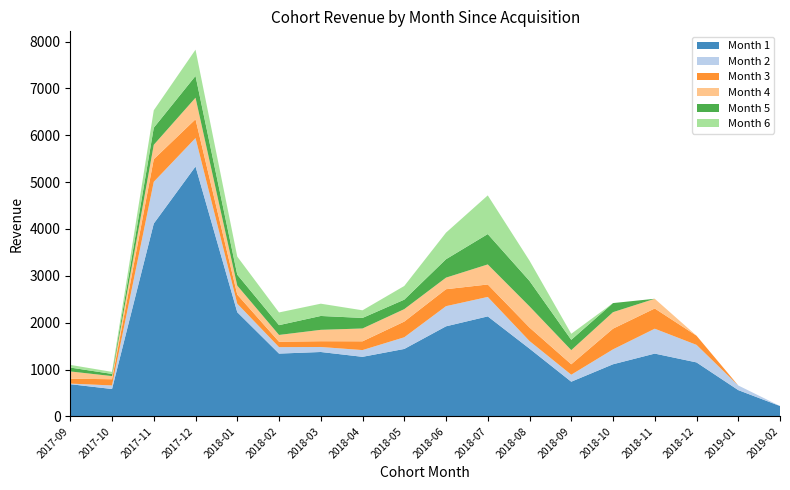

Reading left to right, what are all the values shown in this chart?

Month 1: 2017-09=688	2017-10=585	2017-11=4116	2017-12=5334	2018-01=2224	2018-02=1341	2018-03=1375	2018-04=1272	2018-05=1440	2018-06=1923	2018-07=2135	2018-08=1447	2018-09=741	2018-10=1113	2018-11=1341	2018-12=1153	2019-01=562	2019-02=222
Month 2: 2017-09=13	2017-10=76	2017-11=891	2017-12=607	2018-01=182	2018-02=138	2018-03=107	2018-04=144	2018-05=249	2018-06=430	2018-07=415	2018-08=162	2018-09=149	2018-10=318	2018-11=531	2018-12=374	2019-01=99	2019-02=0
Month 3: 2017-09=104	2017-10=133	2017-11=482	2017-12=401	2018-01=194	2018-02=115	2018-03=123	2018-04=187	2018-05=335	2018-06=362	2018-07=266	2018-08=288	2018-09=223	2018-10=442	2018-11=432	2018-12=196	2019-01=0	2019-02=0
Month 4: 2017-09=155	2017-10=67	2017-11=308	2017-12=460	2018-01=192	2018-02=145	2018-03=243	2018-04=274	2018-05=266	2018-06=247	2018-07=428	2018-08=452	2018-09=302	2018-10=352	2018-11=207	2018-12=0	2019-01=0	2019-02=0
Month 5: 2017-09=83	2017-10=46	2017-11=364	2017-12=465	2018-01=233	2018-02=209	2018-03=296	2018-04=225	2018-05=202	2018-06=393	2018-07=648	2018-08=543	2018-09=220	2018-10=194	2018-11=0	2018-12=0	2019-01=0	2019-02=0
Month 6: 2017-09=57	2017-10=44	2017-11=372	2017-12=560	2018-01=386	2018-02=271	2018-03=262	2018-04=163	2018-05=292	2018-06=567	2018-07=825	2018-08=433	2018-09=129	2018-10=0	2018-11=0	2018-12=0	2019-01=0	2019-02=0